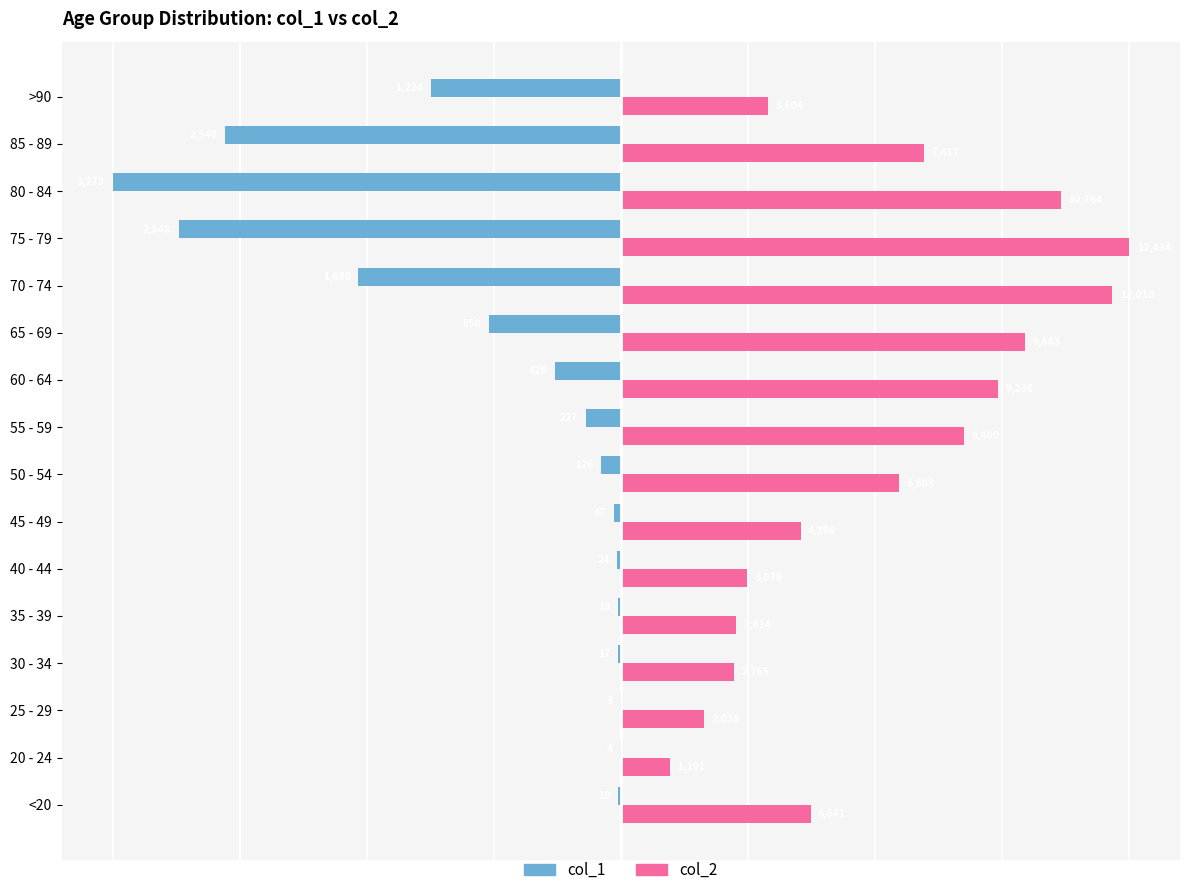

What are all the series names shown in the legend?

col_1, col_2